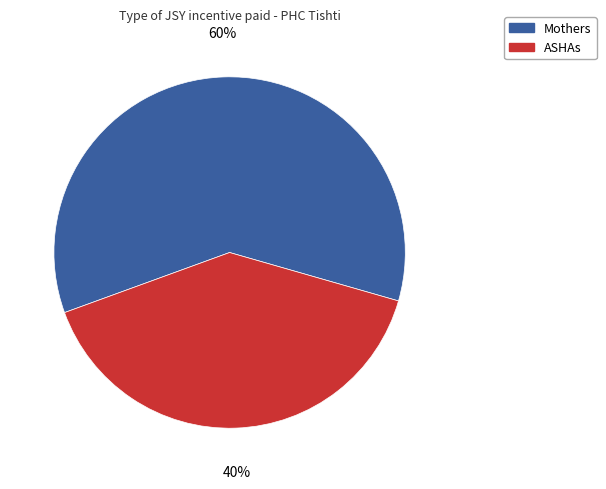

Does any single category account for the majority?

Yes